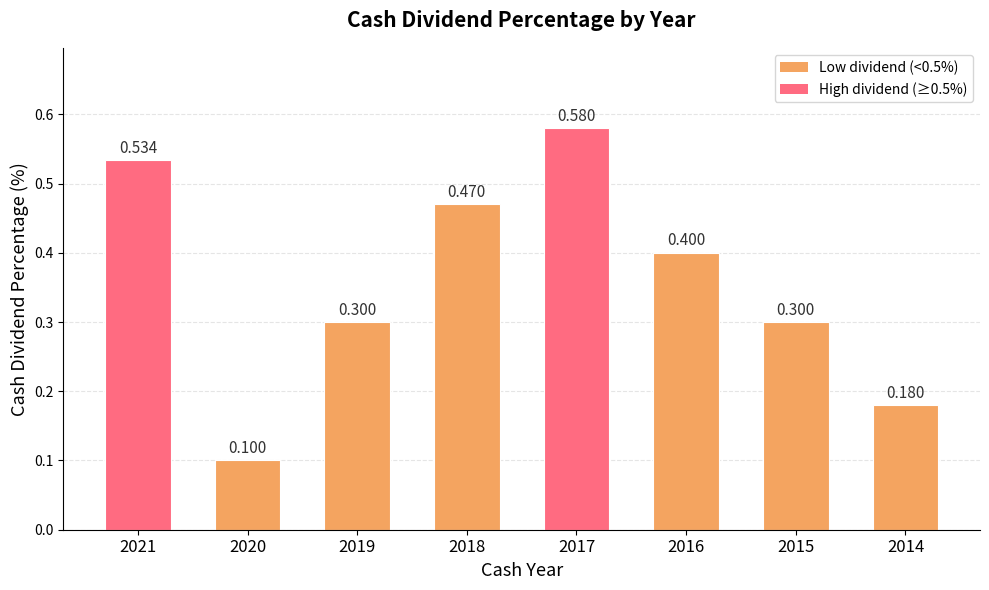

What is the value of the 6th bar from the left?

0.4